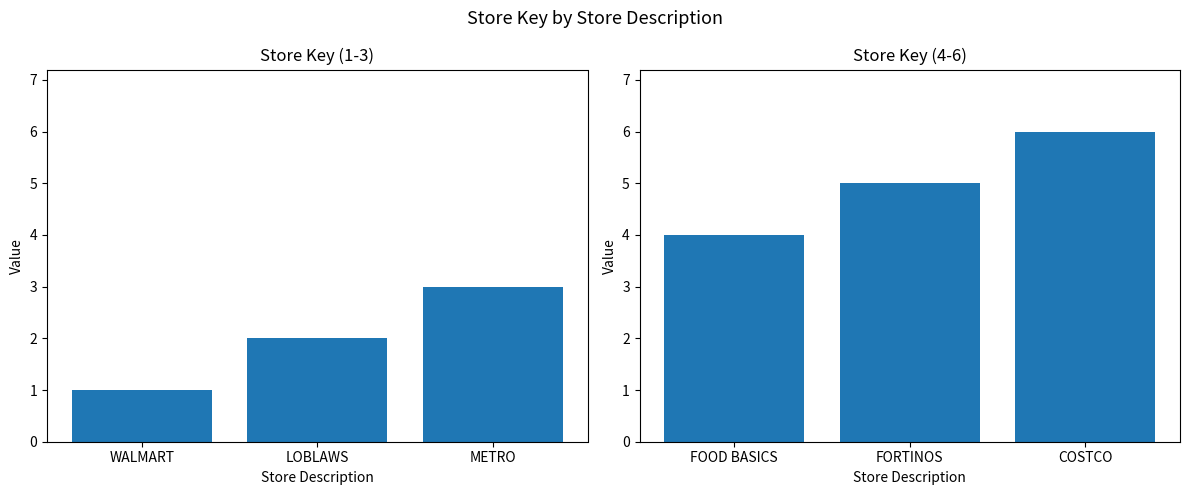

What is the label of the 2nd bar from the left?

FORTINOS